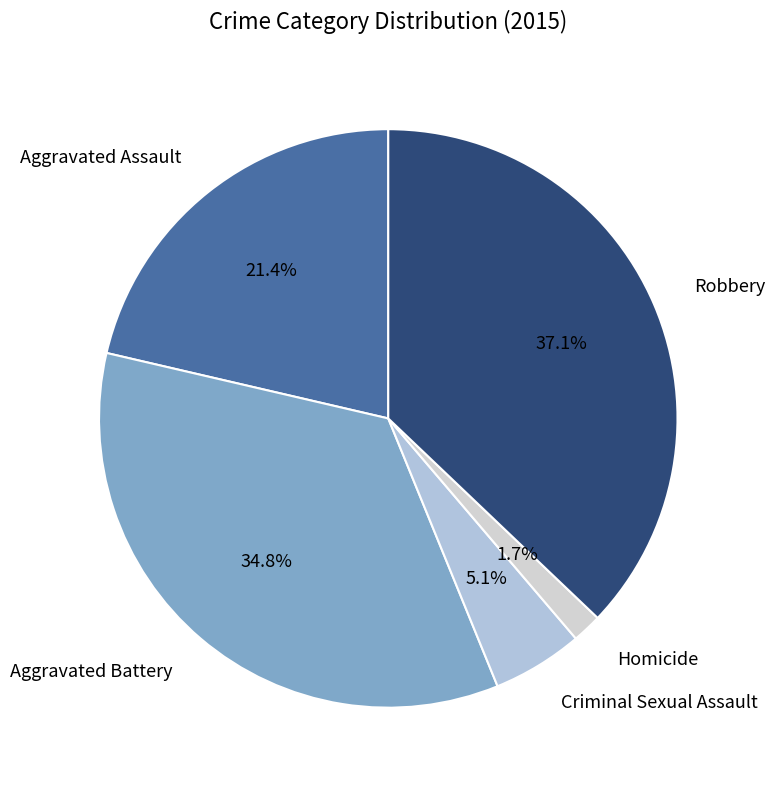

How many segments does this pie chart have?

5